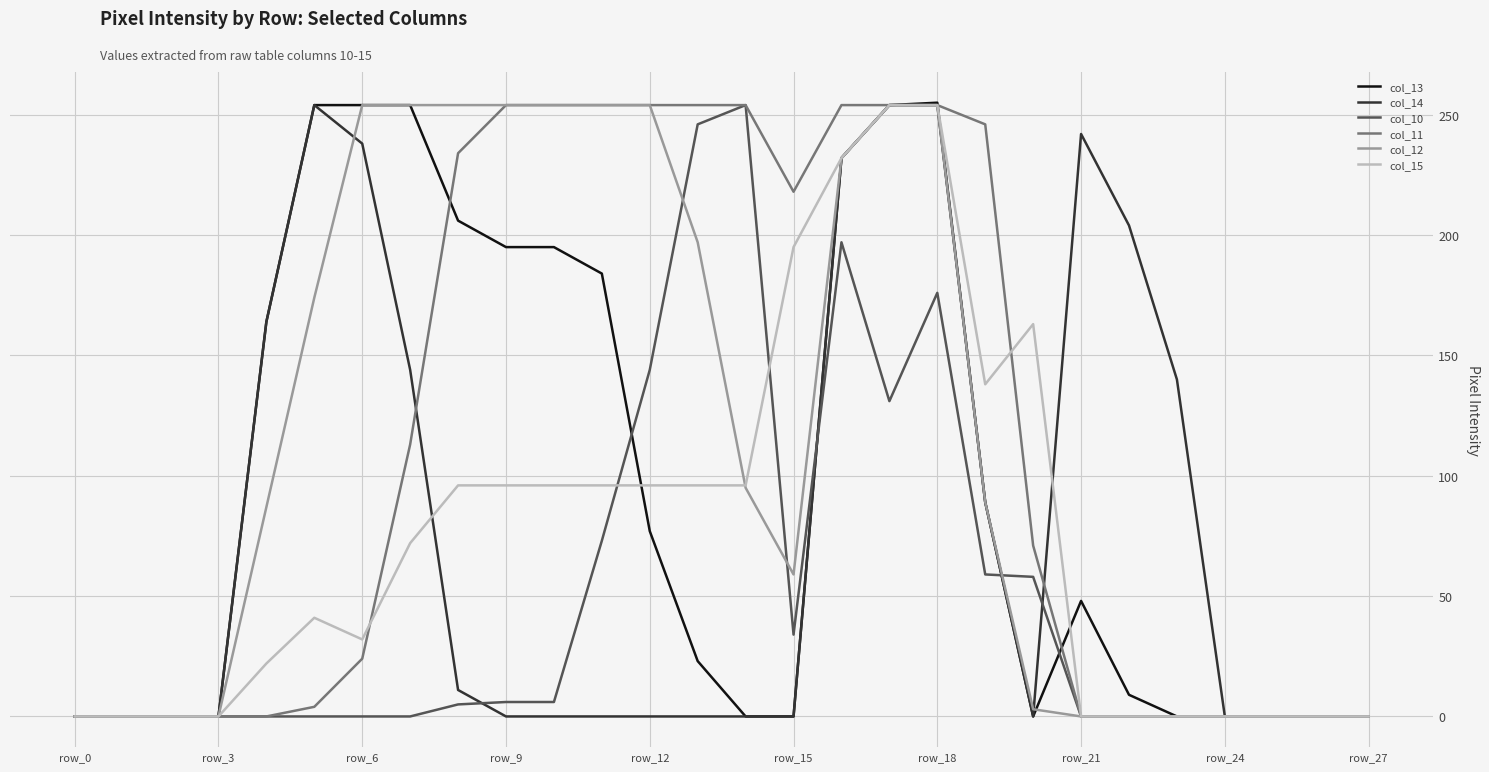

What is the greatest value displayed?

255